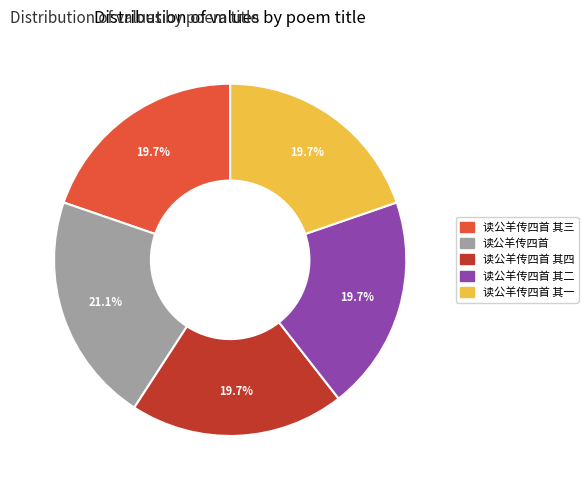

To the nearest percent, what is the difference between the largest and smallest slice percentages?

1%